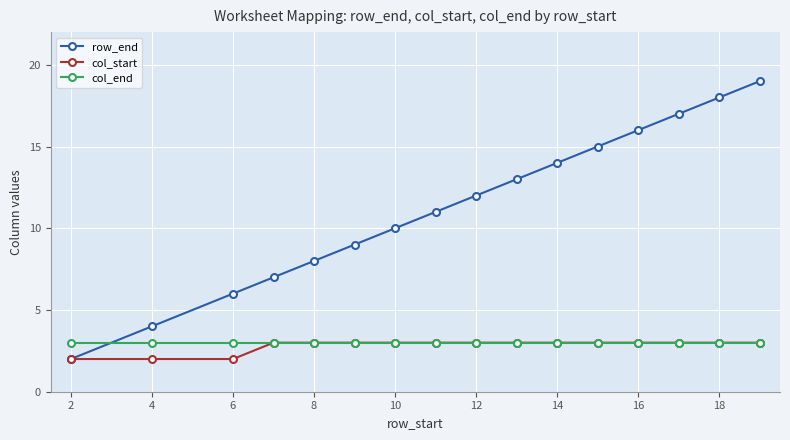

Does the chart have visible grid lines?

Yes